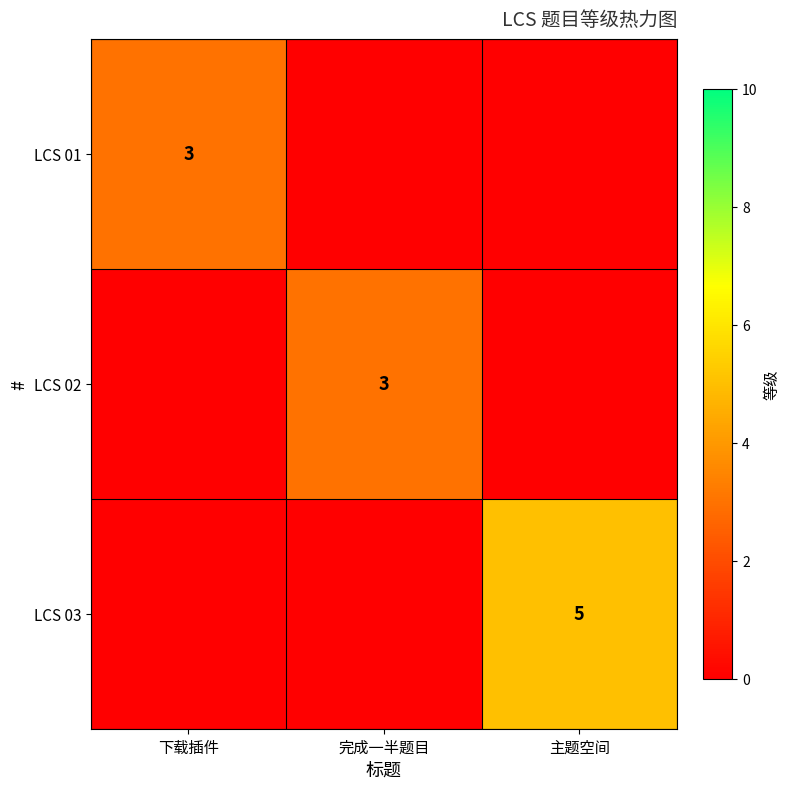

At which category is the sum across all series the highest?

主题空间